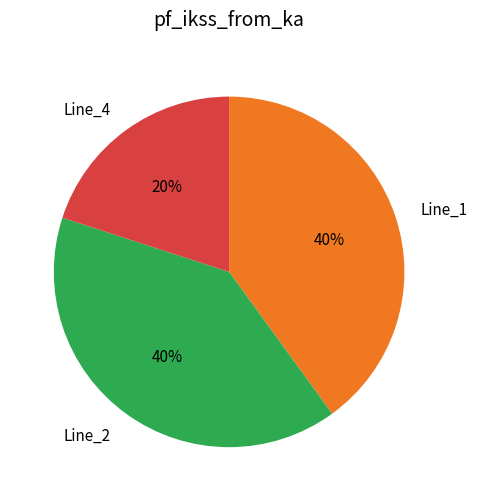

True or false: Line_1 accounts for 40% of the total.

True